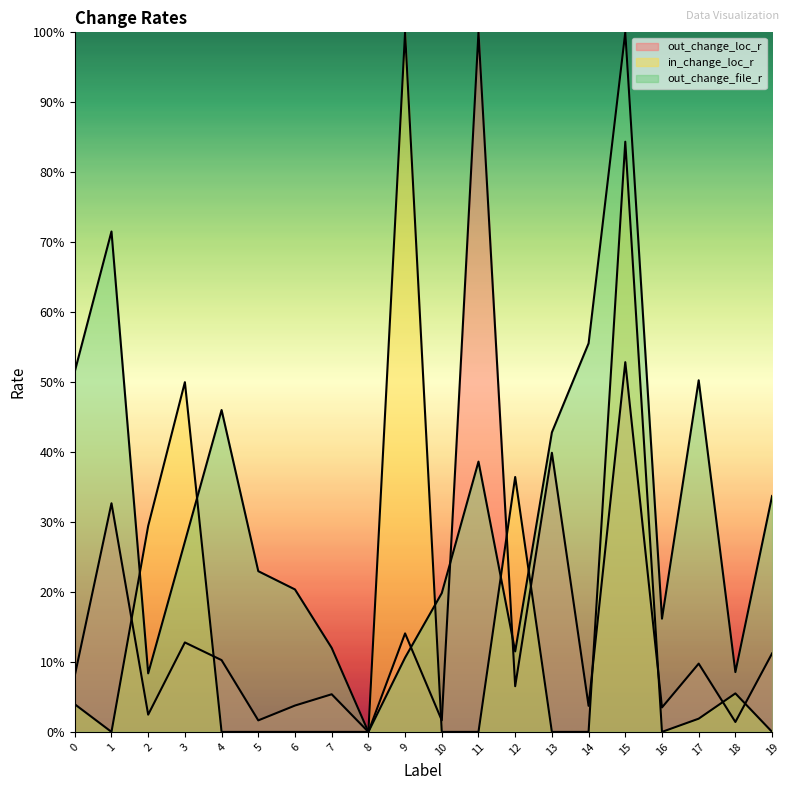

At which category is the sum across all series the highest?

15